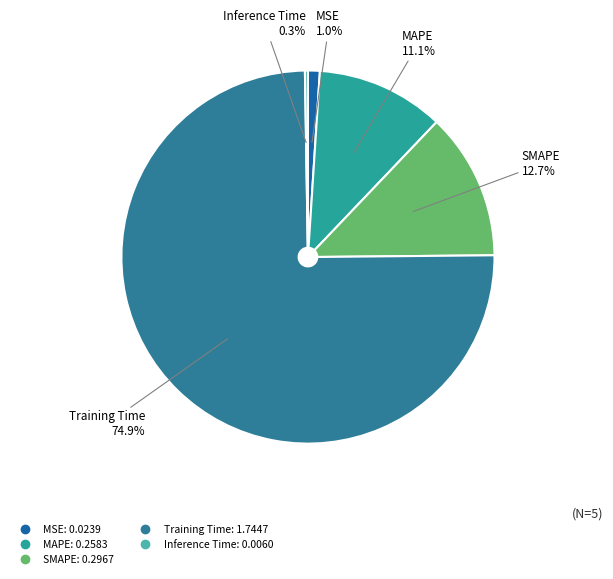

Is there a majority slice in this chart?

Yes